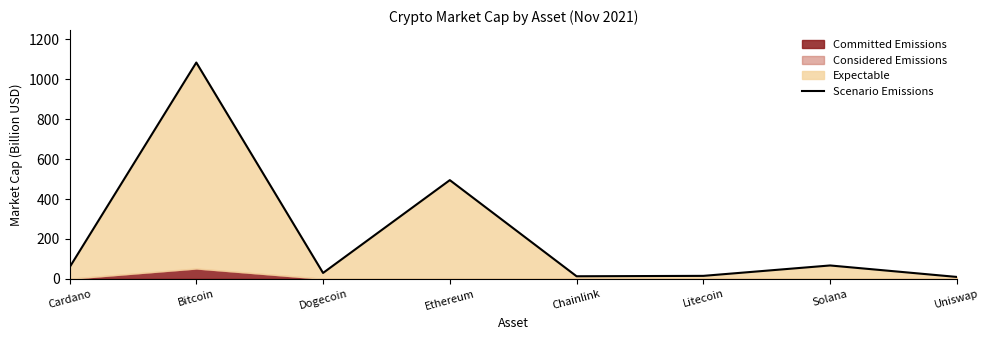

Which label corresponds to the smallest value in the chart?

Uniswap